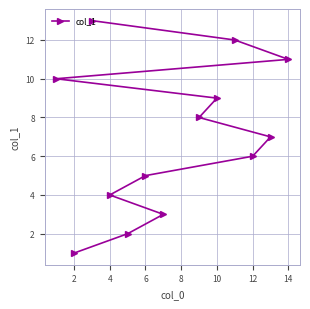

Reading left to right, transcribe all the data shown in this chart.

10	1	13	4	2	5	3	8	9	12	6	7	11